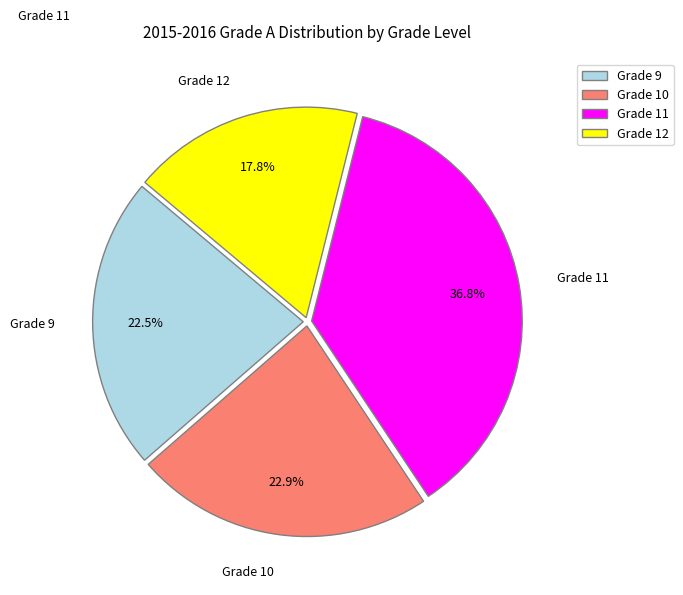

How many segments does this pie chart have?

4